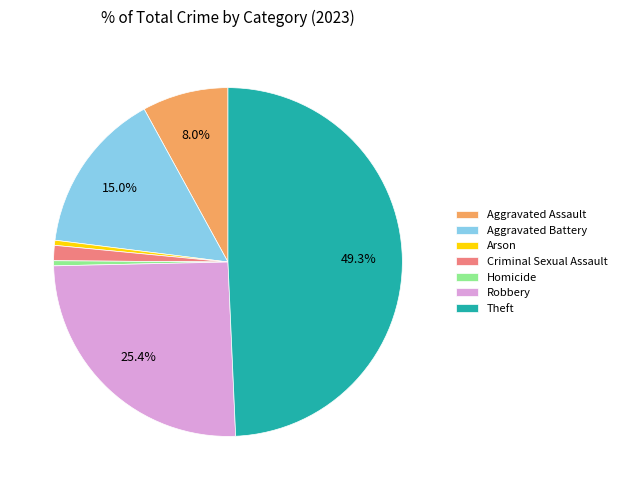

Is Theft the majority of the pie?

No